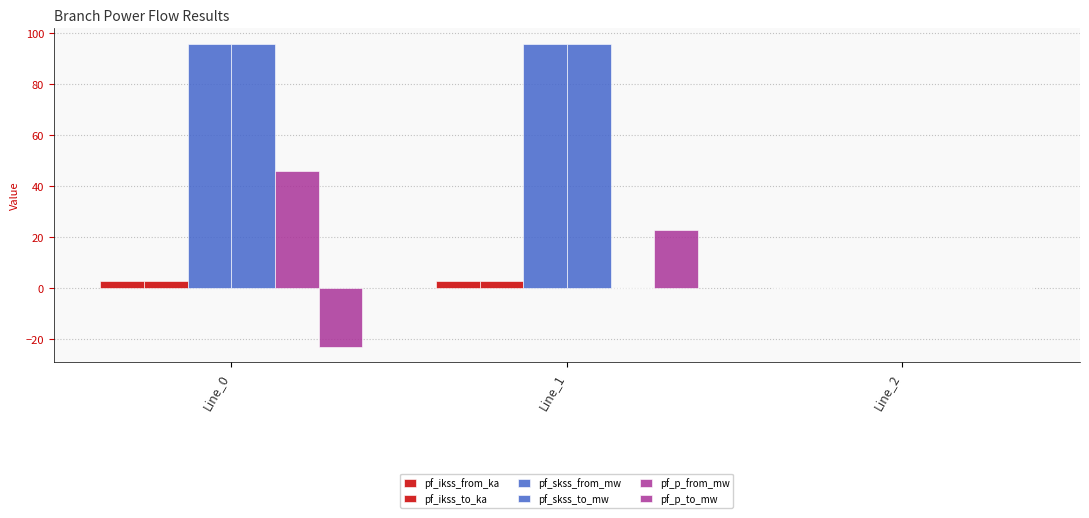

Reading right to left, extract all data points from this chart.

pf_ikss_from_ka: 0.0	2.8	2.8
pf_ikss_to_ka: 0.0	2.8	2.8
pf_skss_from_mw: 0.0	95.9	95.9
pf_skss_to_mw: 0.0	95.9	95.9
pf_p_from_mw: 0.0	-0.0	45.9
pf_p_to_mw: 0.0	23.0	-23.0